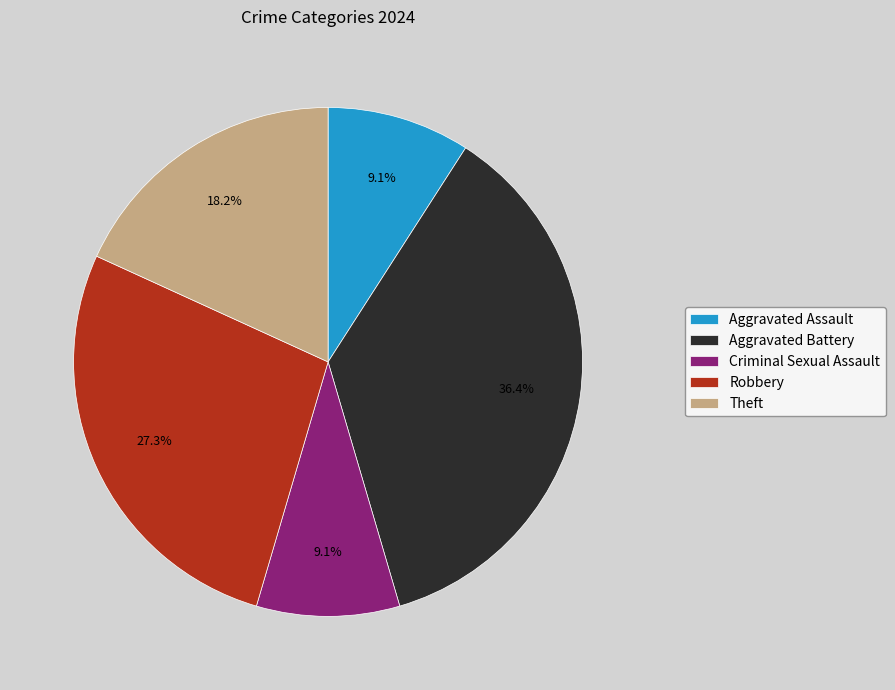

To the nearest percent, what percentage of the pie is Criminal Sexual Assault?

9%